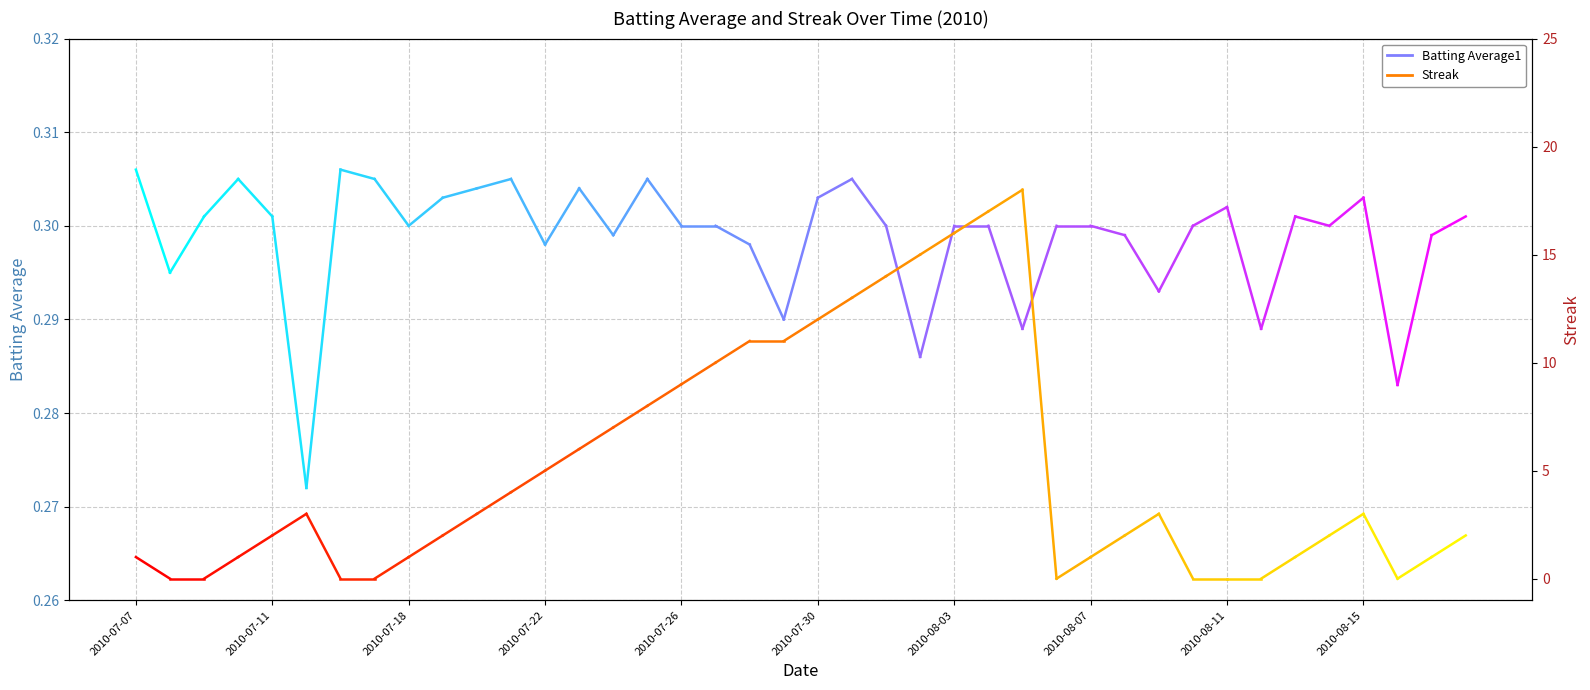

How many lines are shown in the chart?

2